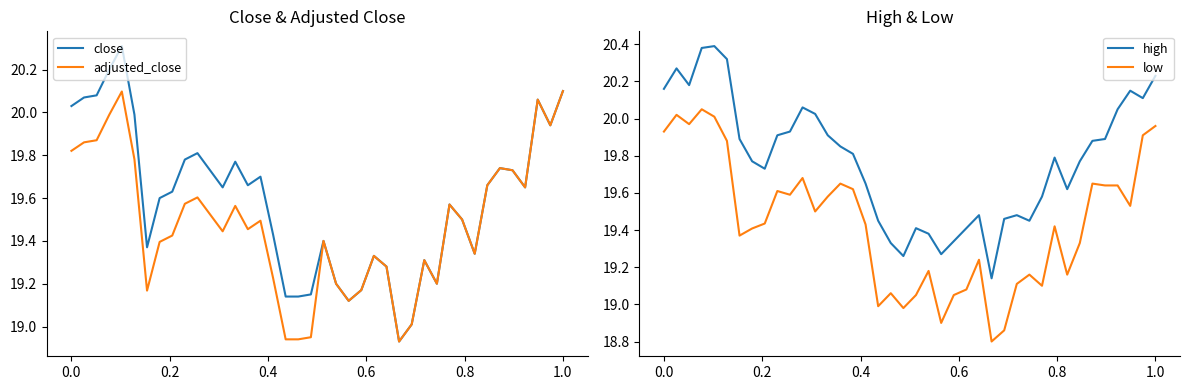

What is the maximum value for close?

20.3